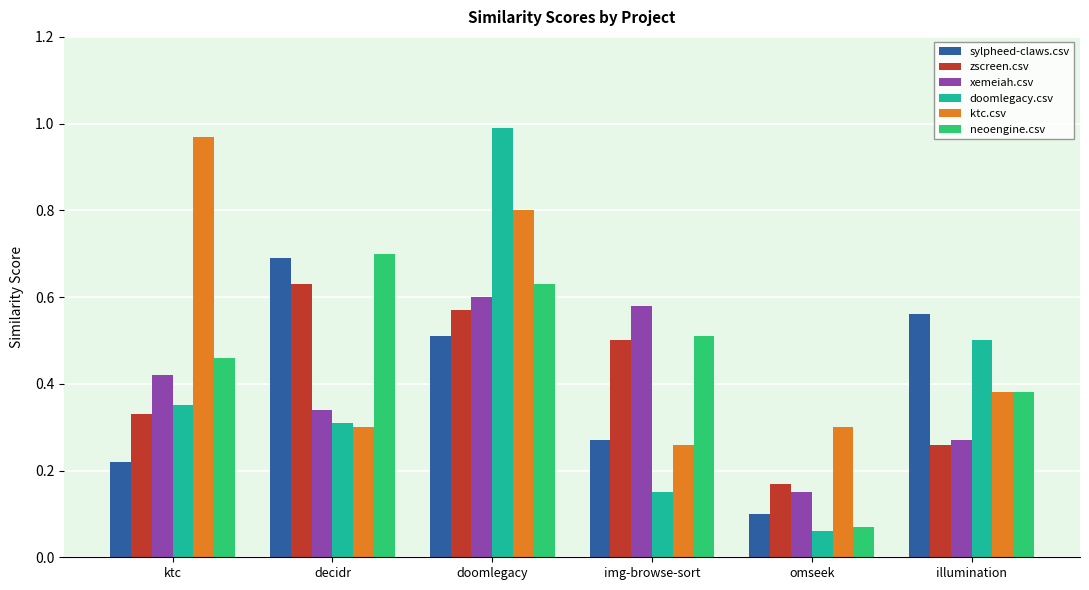

True or false: xemeiah.csv has a value of 0.7 at ktc.

False